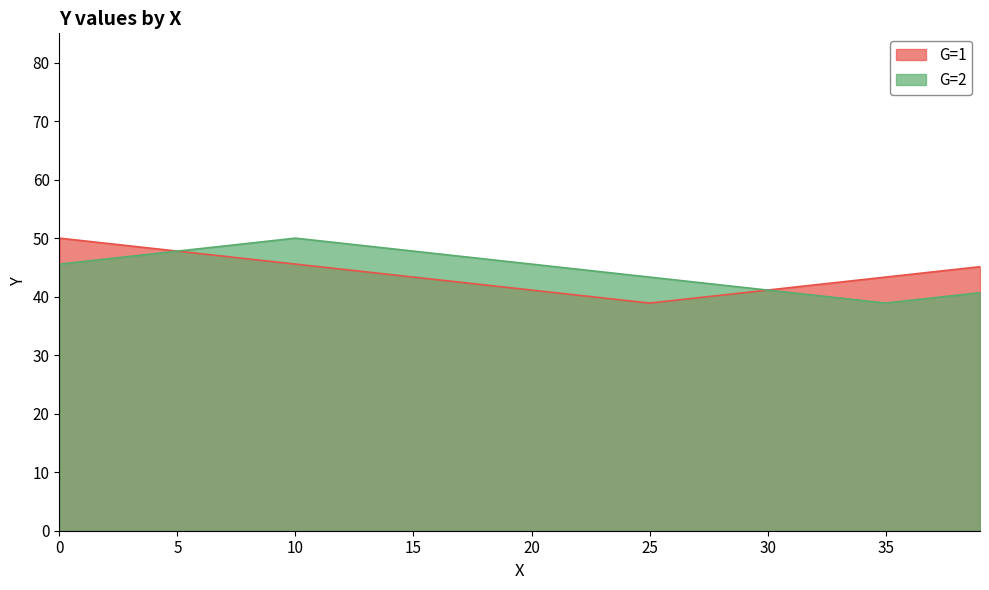

True or false: G=2 and G=1 intersect in this chart.

False